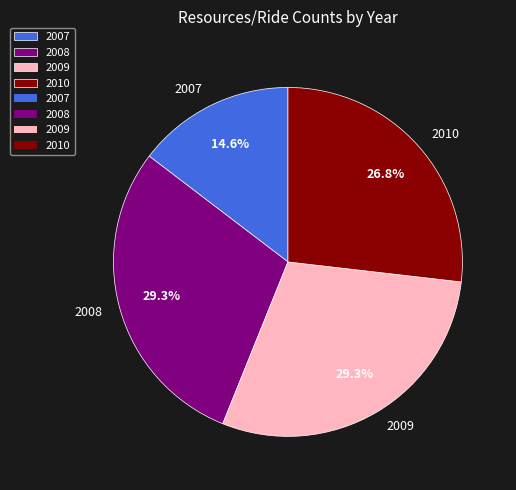

The 2010 slice represents 27% of the pie. True or false?

True